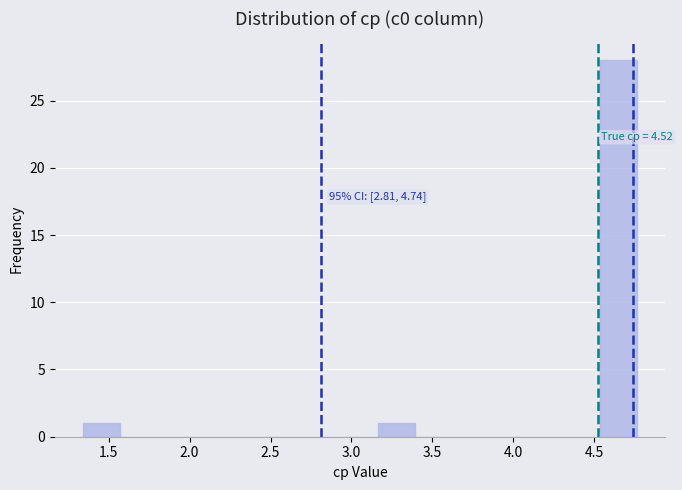

Over which range of the x-axis is the bar tallest?

4.55 to 4.75